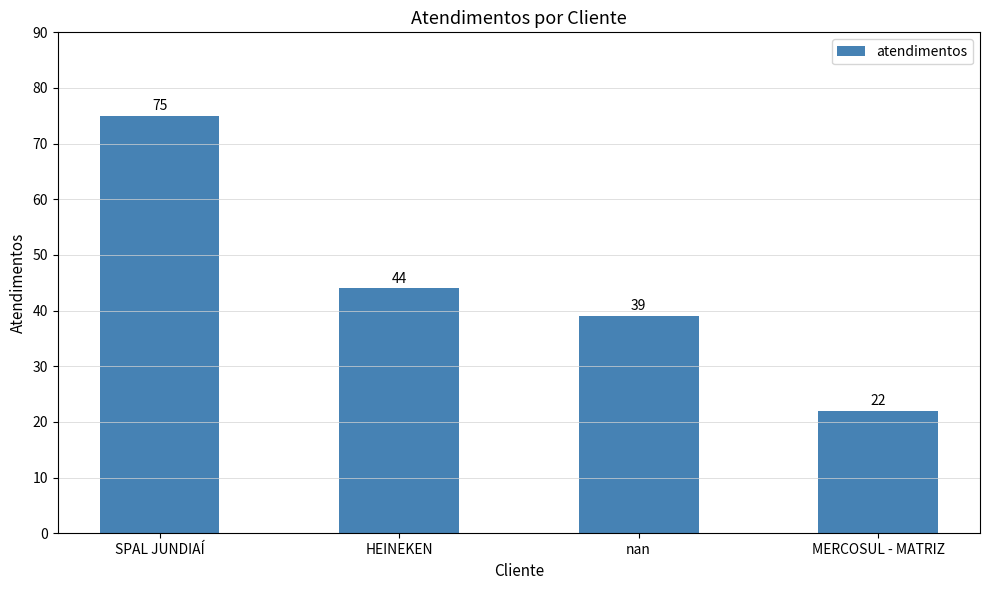

Reading left to right, what are all the values shown in this chart?

75	44	39	22